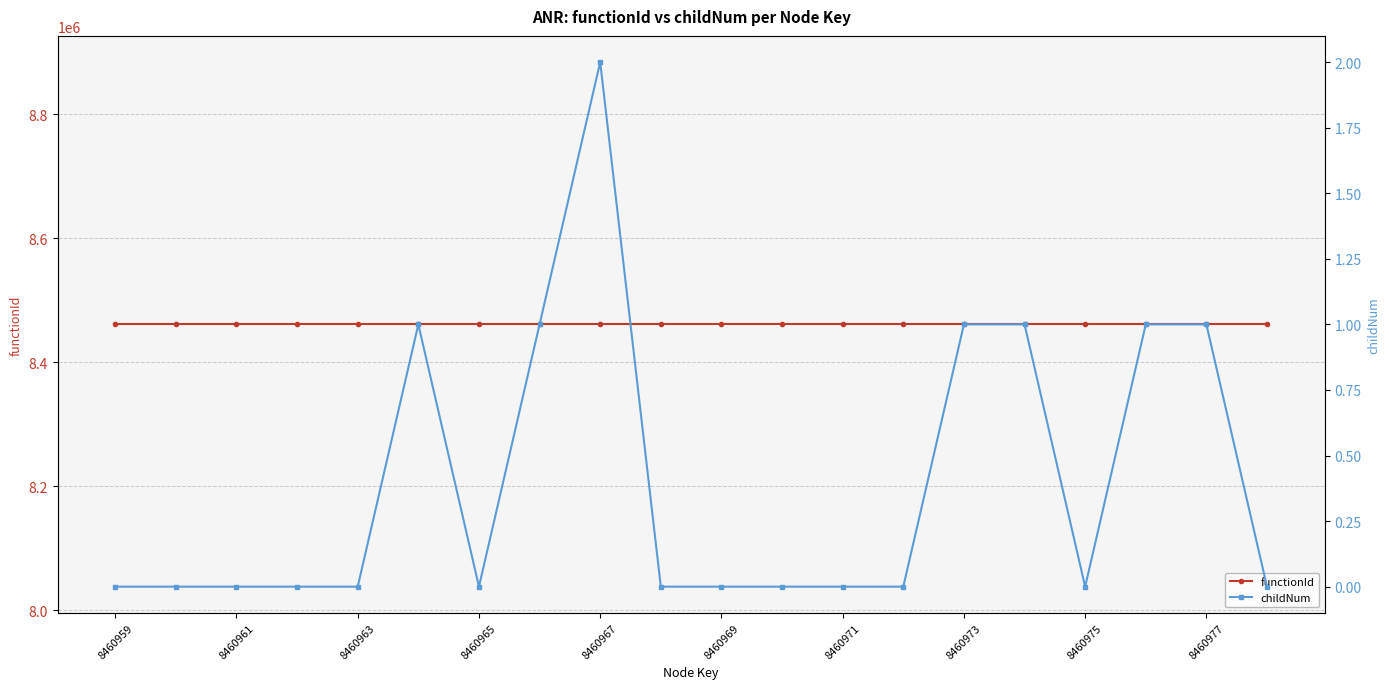

Is it true that functionId equals 11287143 at 17?

False